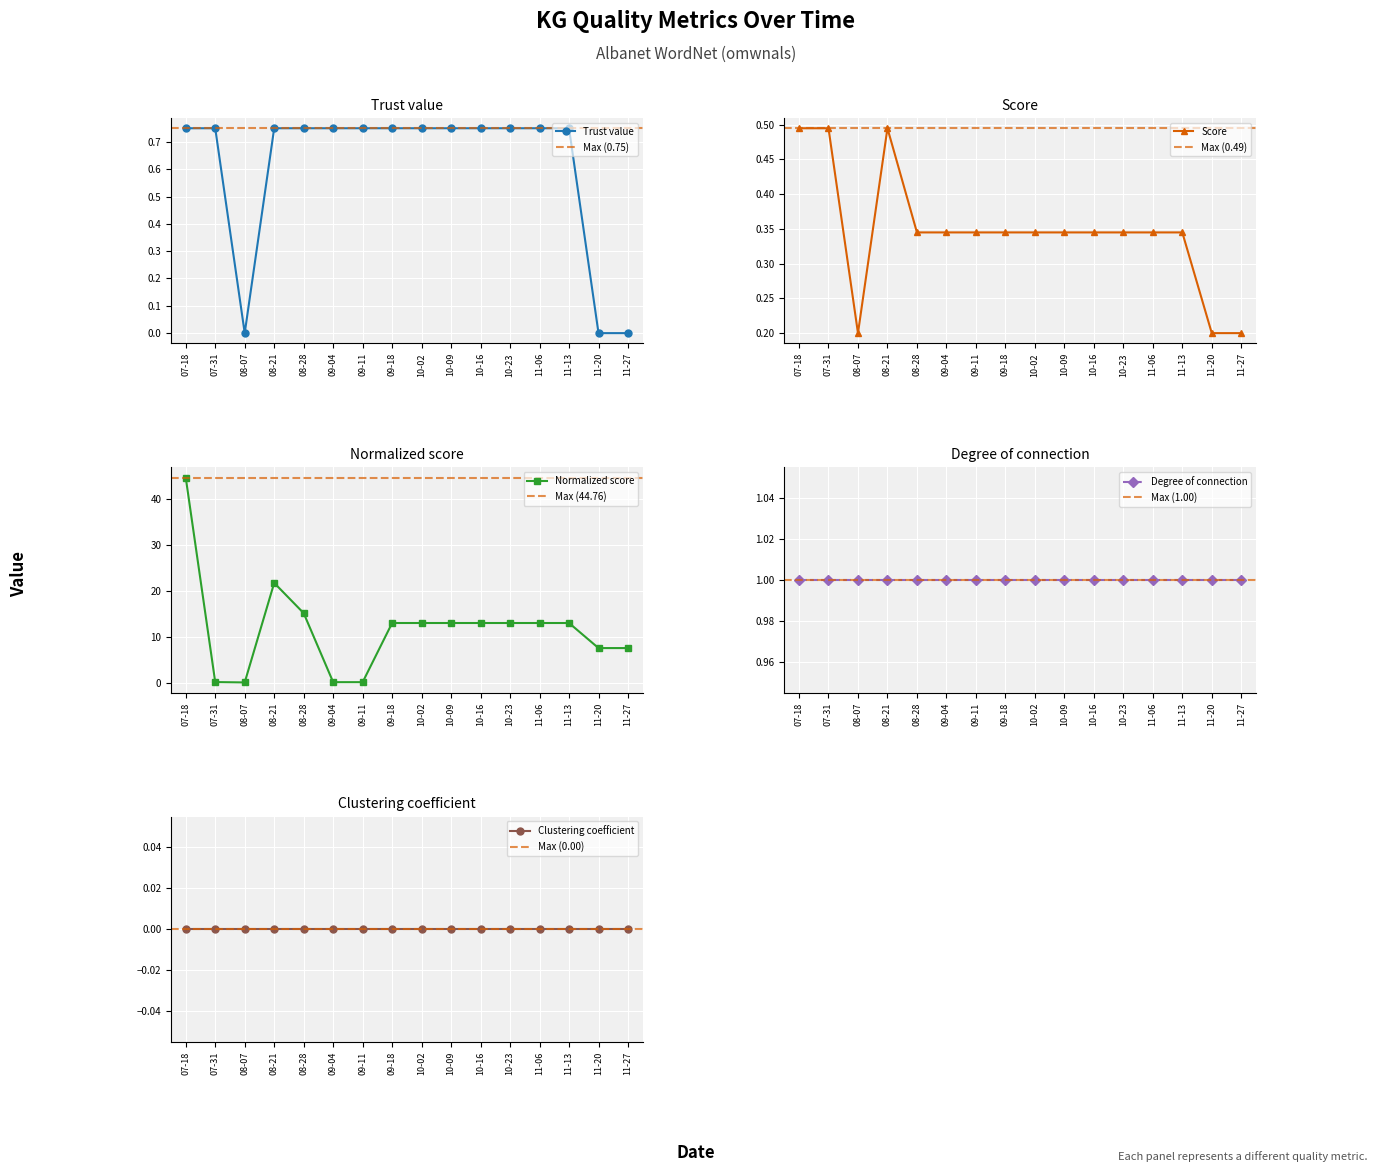

True or false: Trust value and Score intersect in this chart.

True